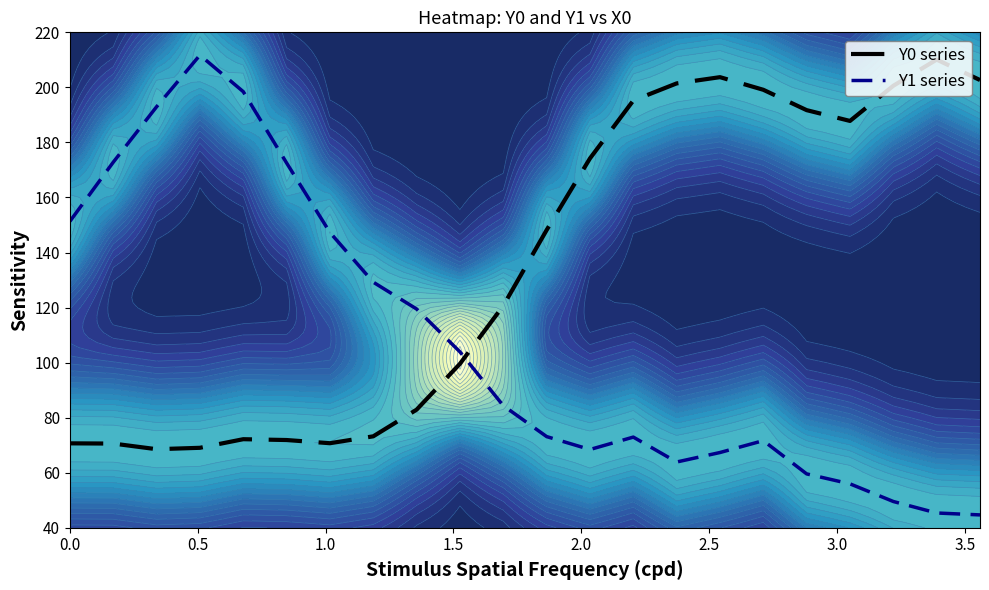

What is the maximum value for Y1 series?

211.7